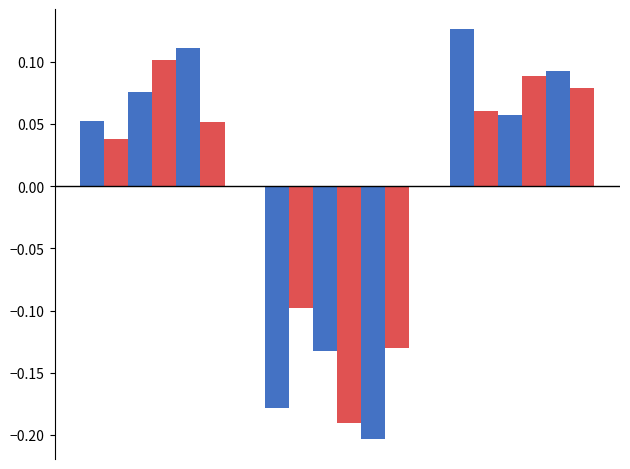

Reading left to right, extract all data points from this chart.

job325_scenario0_619: 0=0.1	1=-0.2	2=0.1
job330_scenario0_628: 0=0.0	1=-0.1	2=0.1
job333_scenario0_631: 0=0.1	1=-0.1	2=0.1
job337_scenario2_644: 0=0.1	1=-0.2	2=0.1
job338_scenario0_645: 0=0.1	1=-0.2	2=0.1
job340_scenario1_648: 0=0.1	1=-0.1	2=0.1